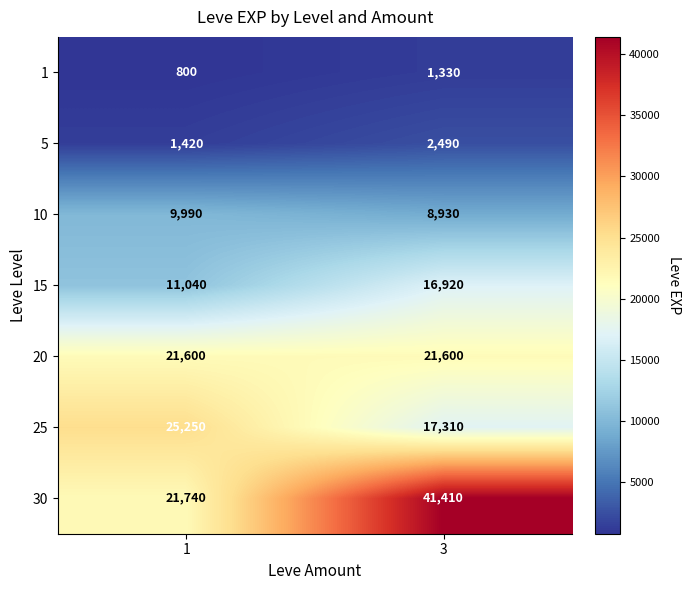

Which series has the largest total across all categories?

30